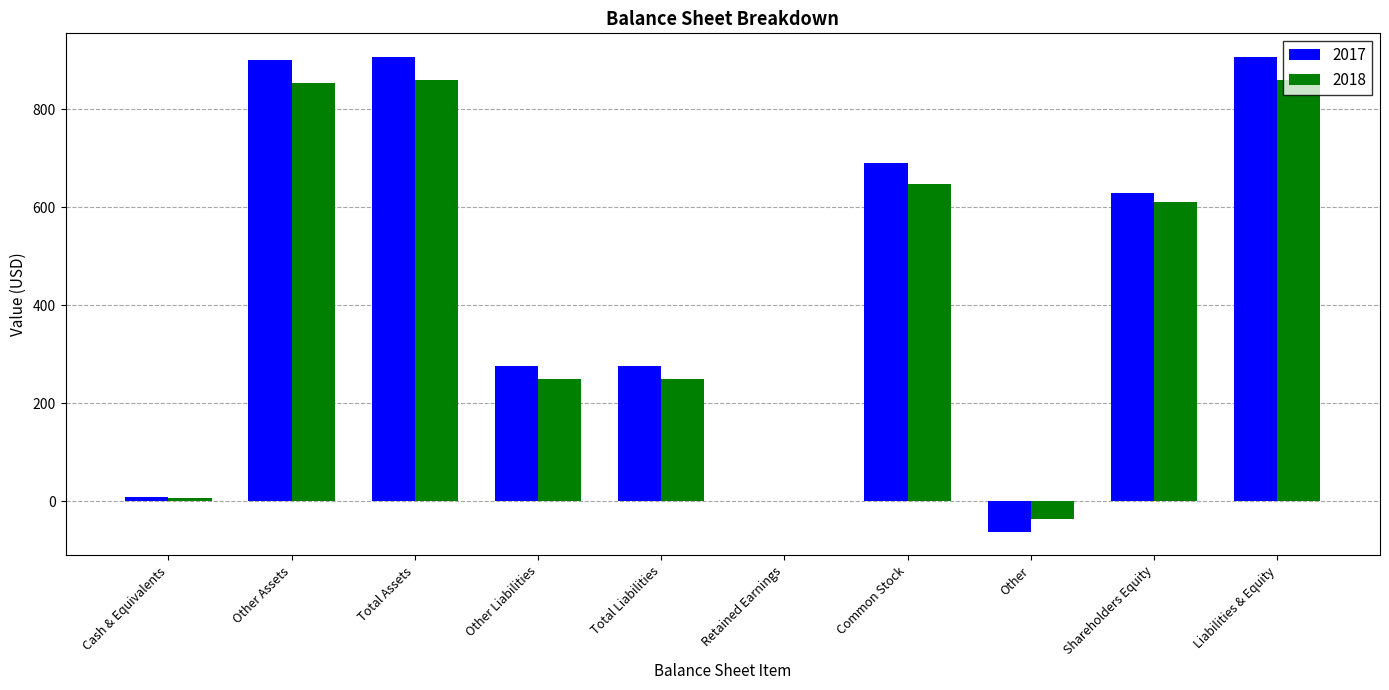

What is the maximum value shown in the chart?

907